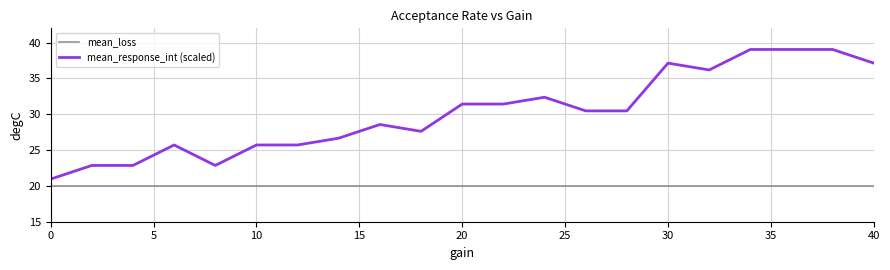

True or false: mean_loss and mean_response_int (scaled) intersect in this chart.

False